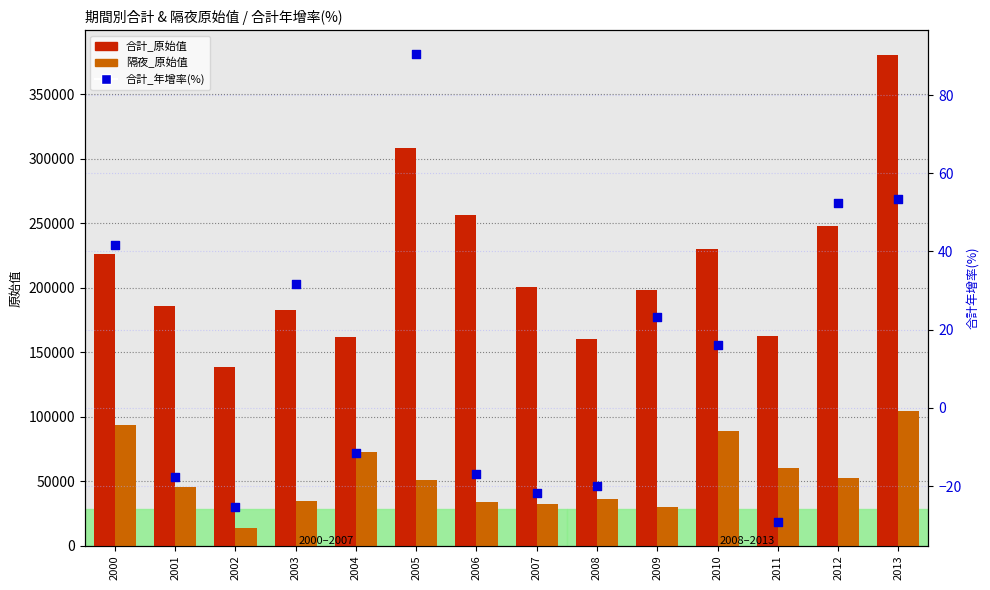

At how many categories does at least one series exceed 280018?

2